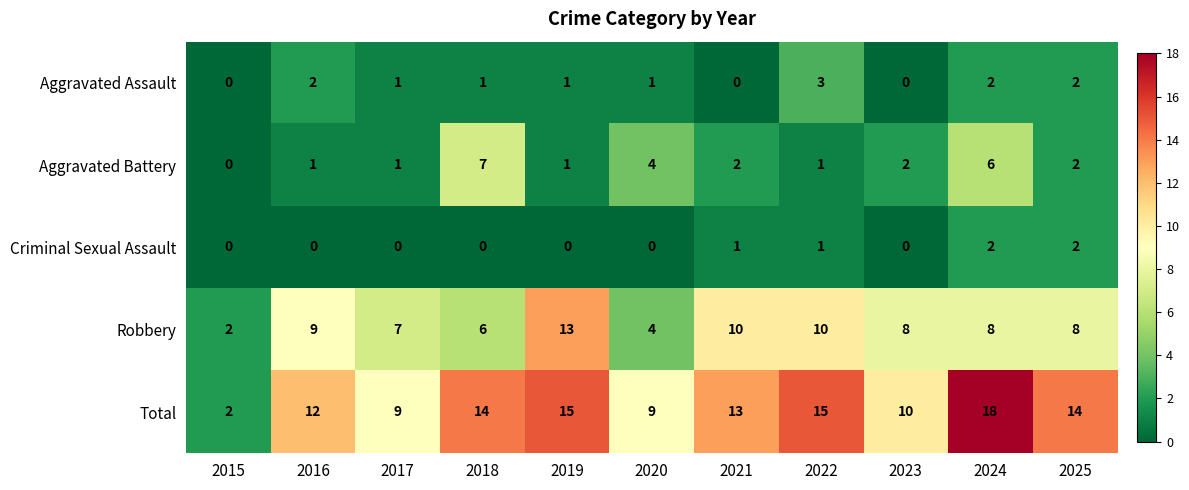

List the series in order of their peak value, highest first.

Total, Robbery, Aggravated Battery, Aggravated Assault, Criminal Sexual Assault